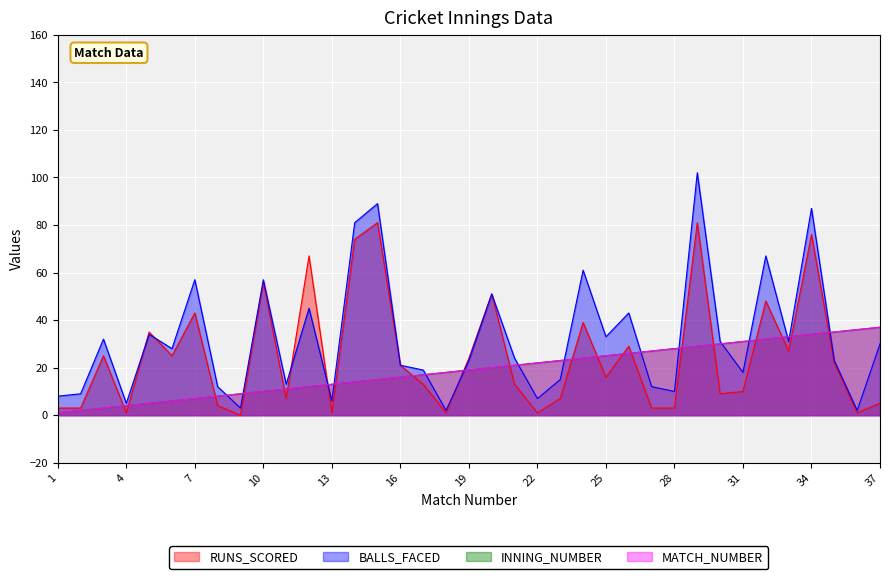

List the series in order of their peak value, lowest first.

INNING_NUMBER, MATCH_NUMBER, RUNS_SCORED, BALLS_FACED